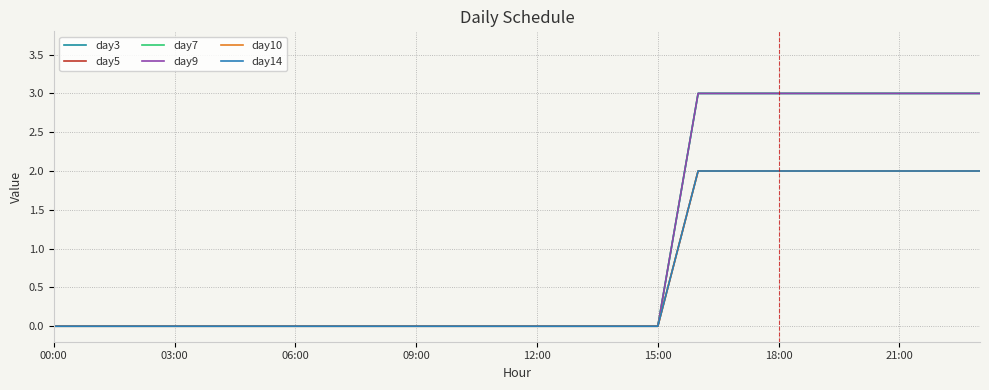

Is this an area chart (filled region under the line)?

No